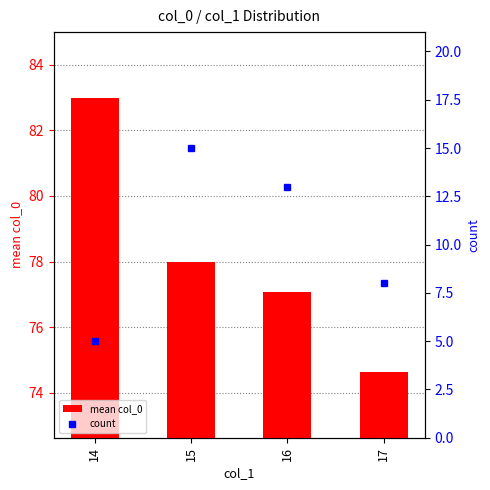

List the labels in order of mean col_0 value, smallest first.

17, 16, 15, 14